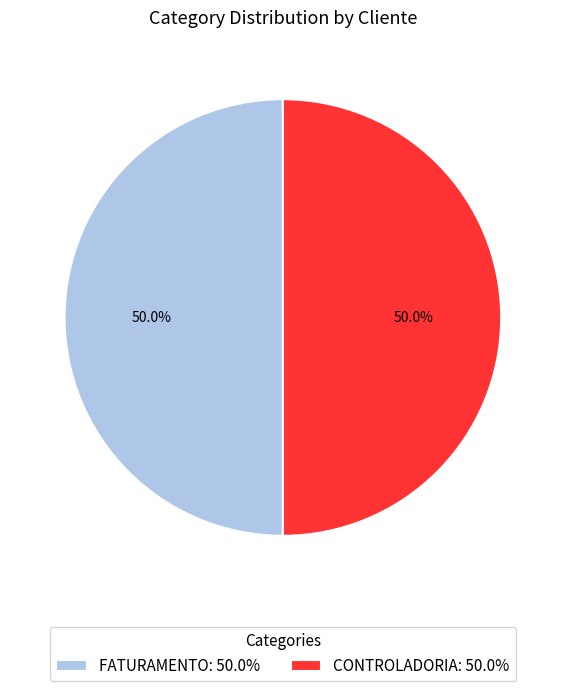

How much of the chart is everything except CONTROLADORIA: 50.0%?

50.0%